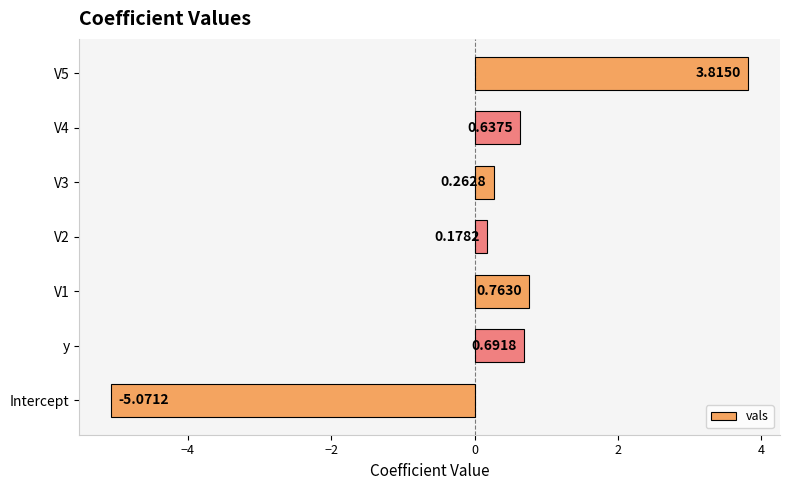

Rank the categories by value from highest to lowest.

V5, V1, y, V4, V3, V2, Intercept